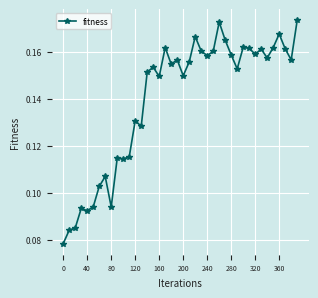

Count the values in the range 0 to 1.

40